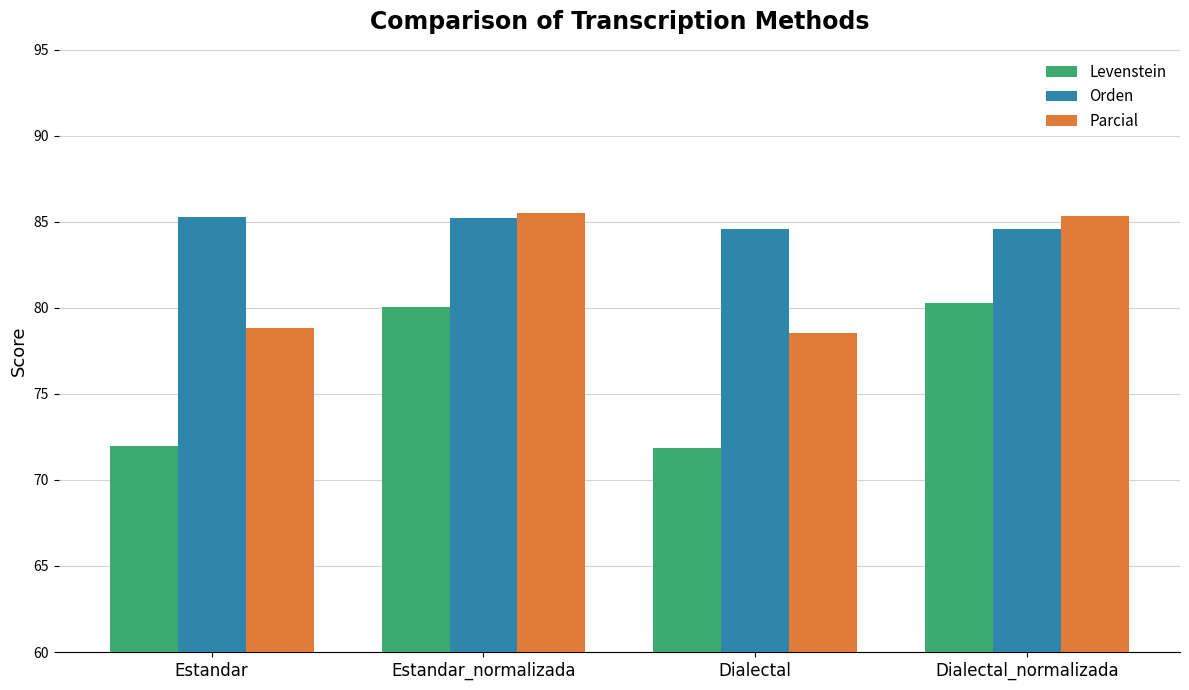

What is the spread (max minus min) of values at Estandar?

13.3